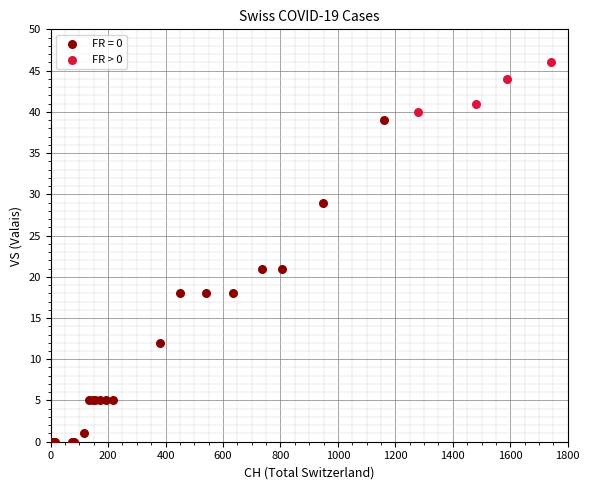

Which series has the widest spread of Y values?

FR = 0